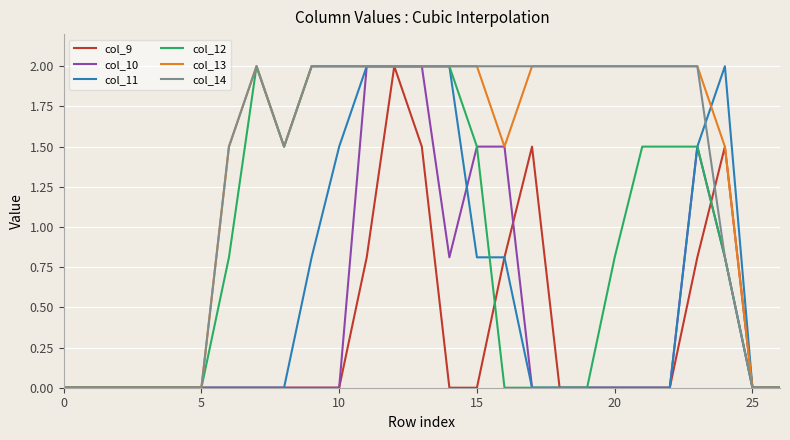

What is the greatest value displayed?

2.0